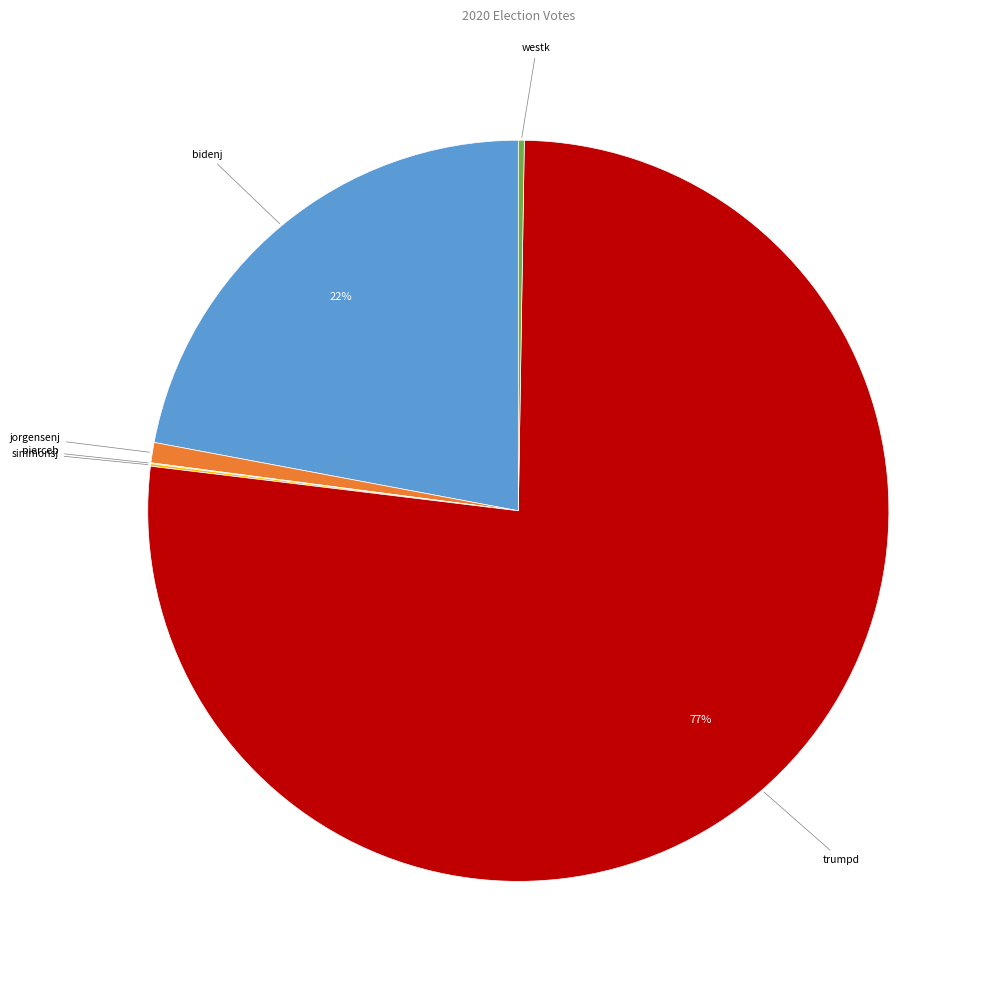

Is bidenj the majority of the pie?

No